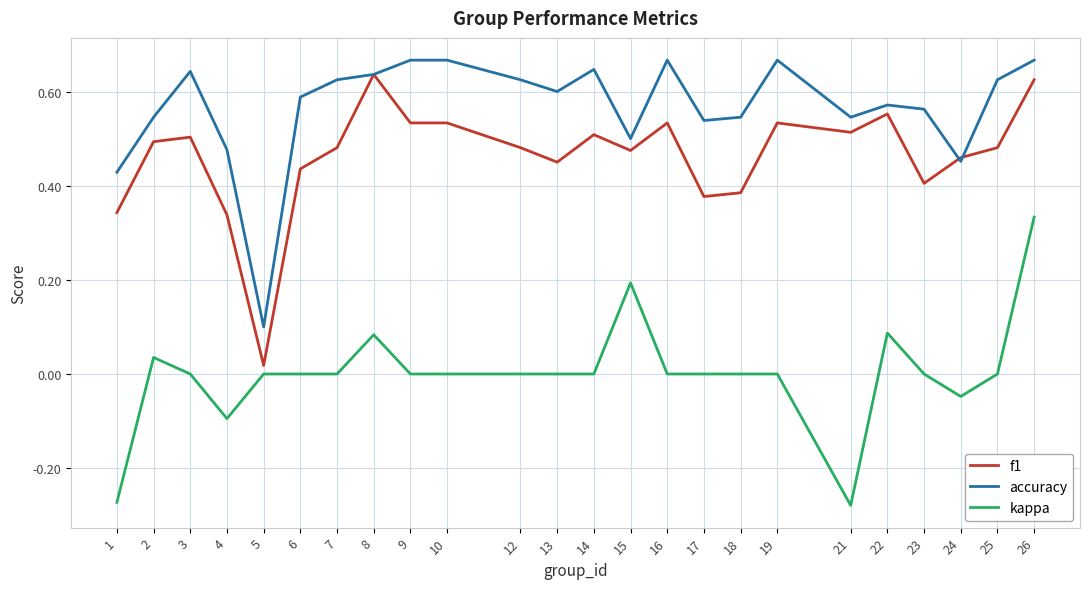

Between 10 and 24, which series saw the biggest shift?

accuracy